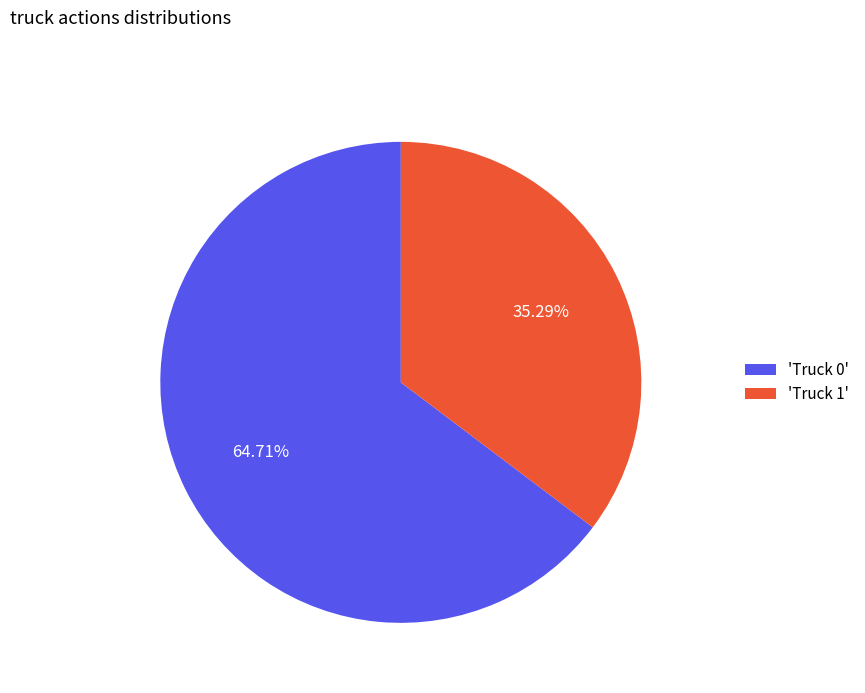

What is the majority slice?

'Truck 0'